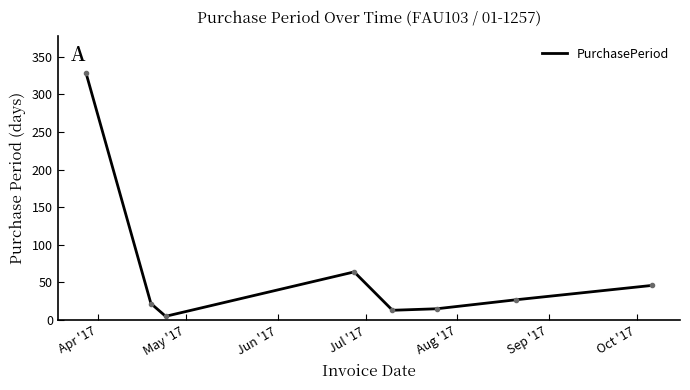

How many interior local peaks (higher than both neighbors) does the data have?

1